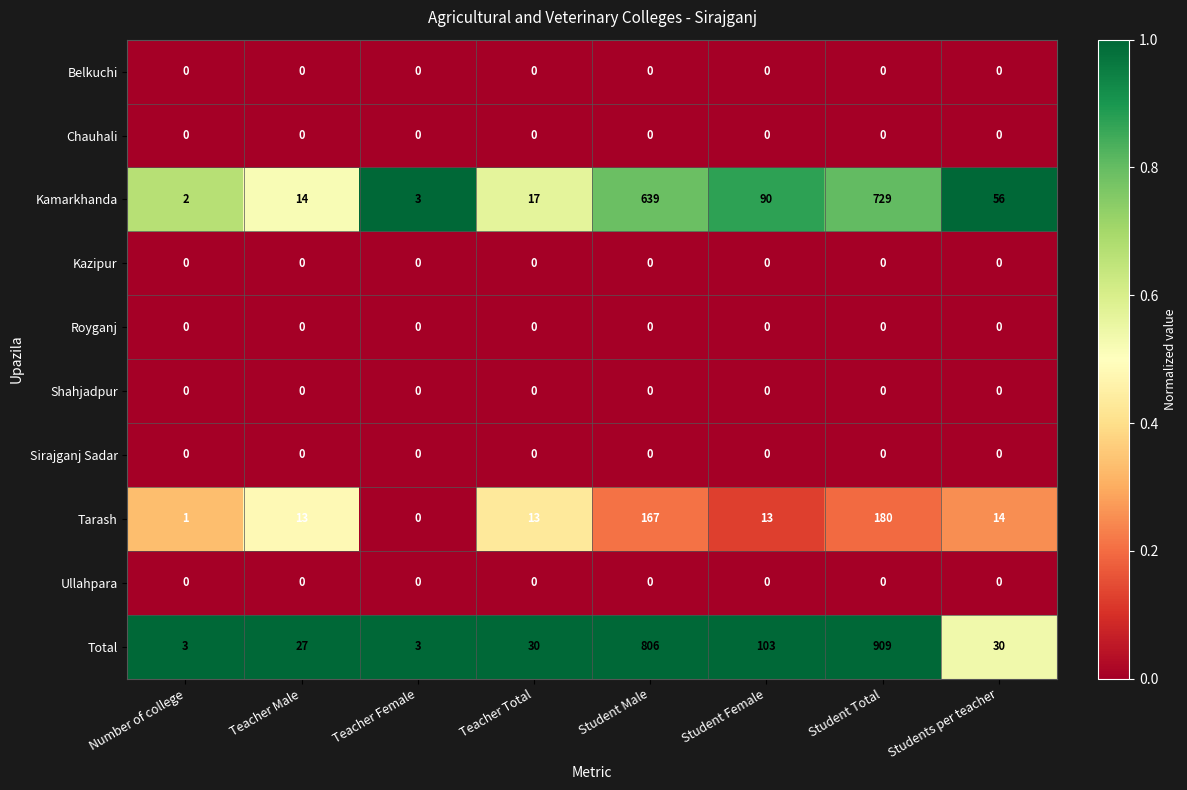

Read the Tarash value at Teacher Male, to the nearest 5.

15